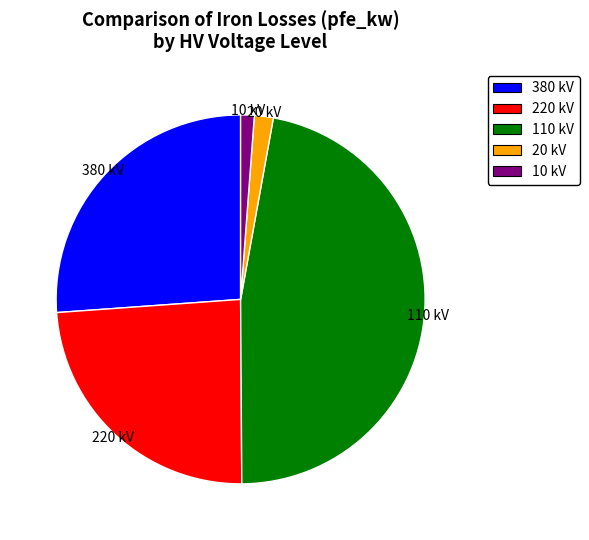

Which slice is the largest?

110 kV